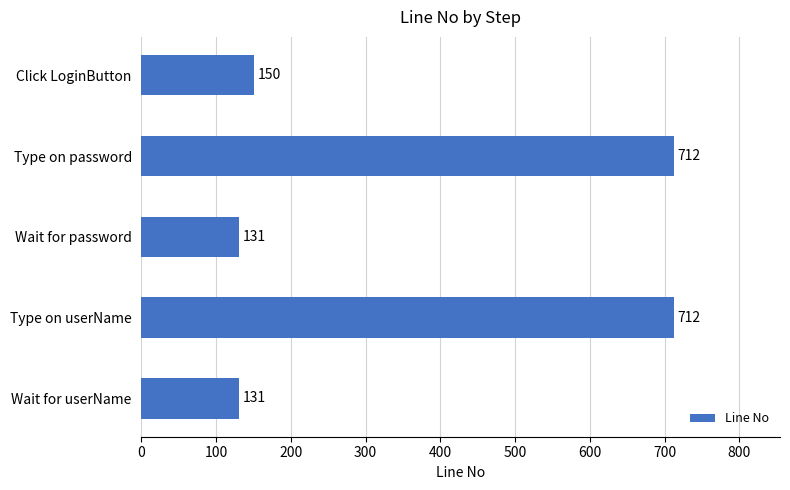

Where is the data nearest to the value 421?

Click LoginButton